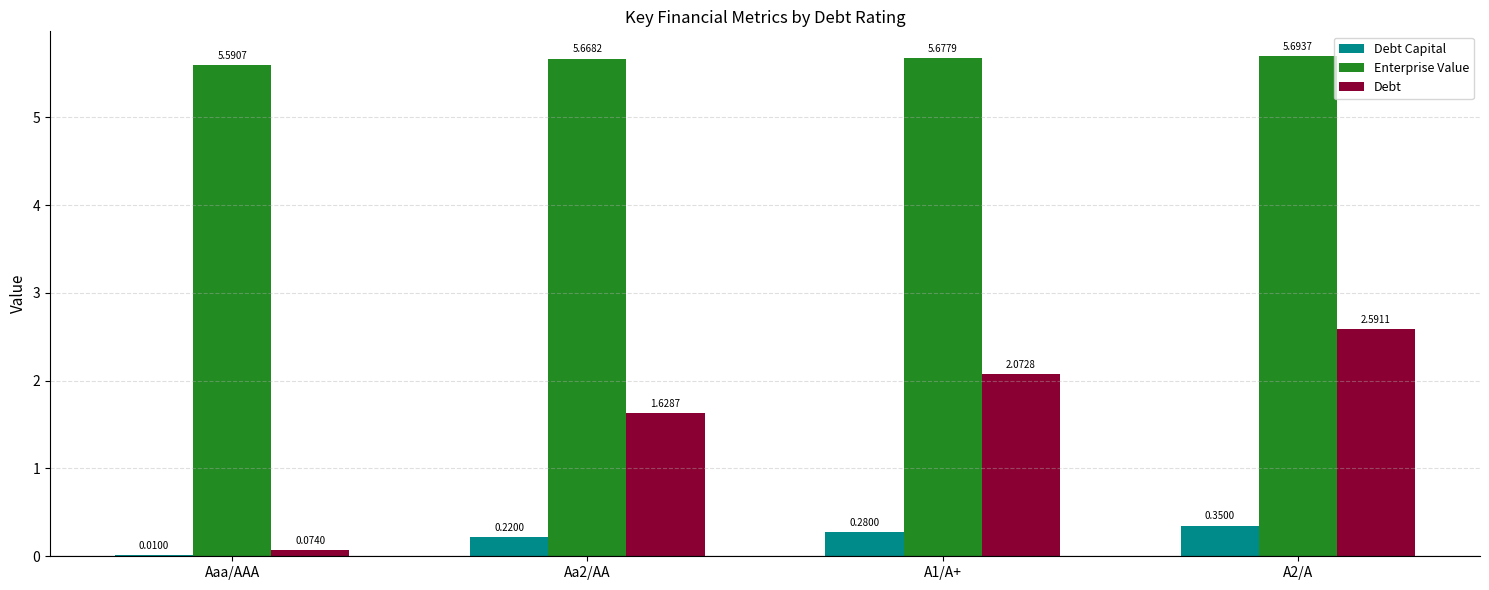

Which category has the highest value in the Debt series?

A2/A